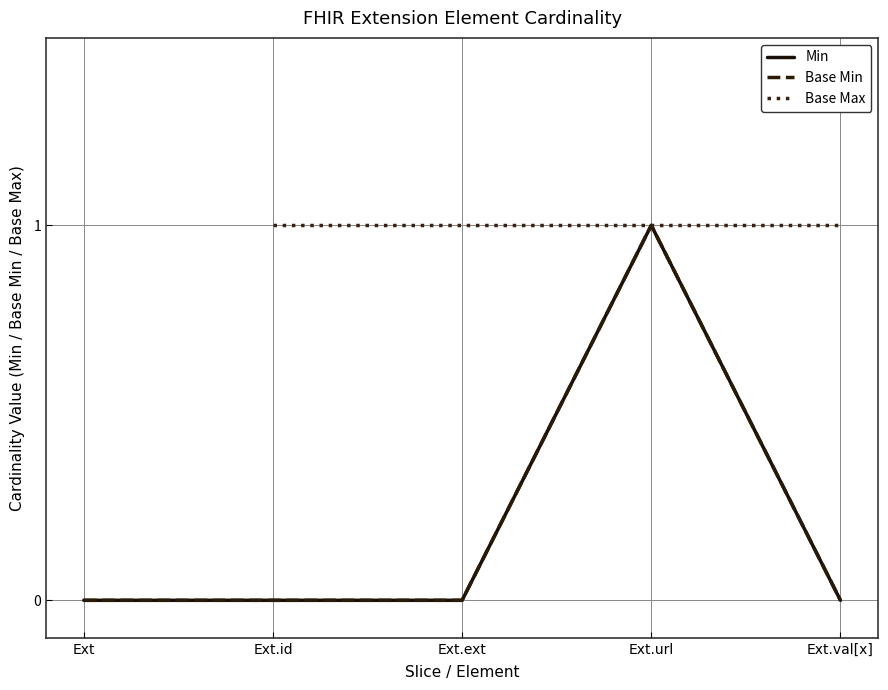

What is the total value across all series at 1?

2